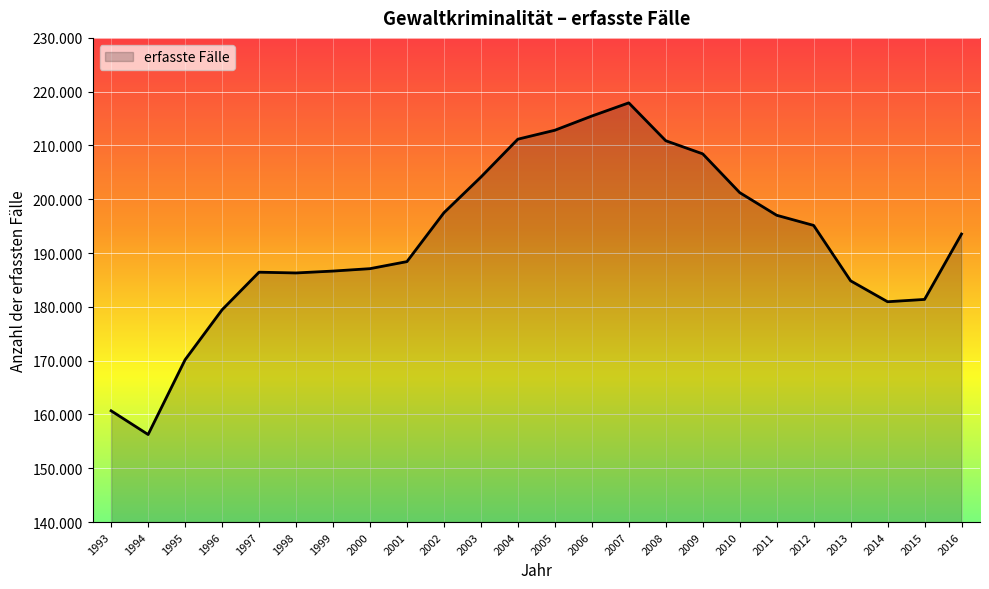

Which has a higher value, 2002 or 2004?

2004